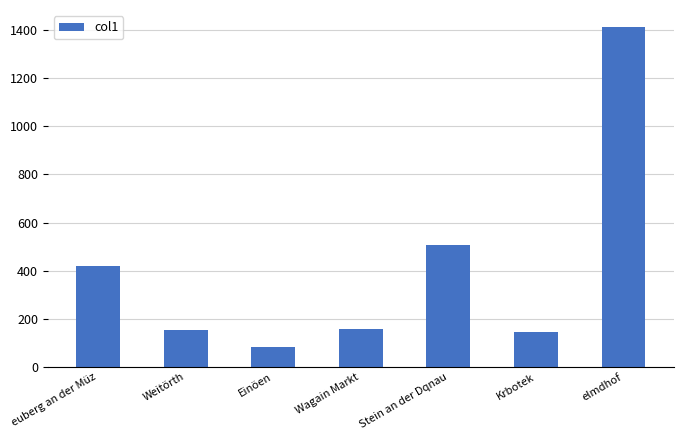

What is the average value?

410.7